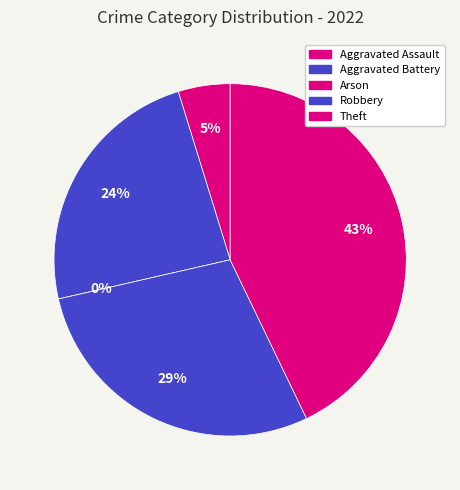

To the nearest percent, what is the average slice percentage?

20%